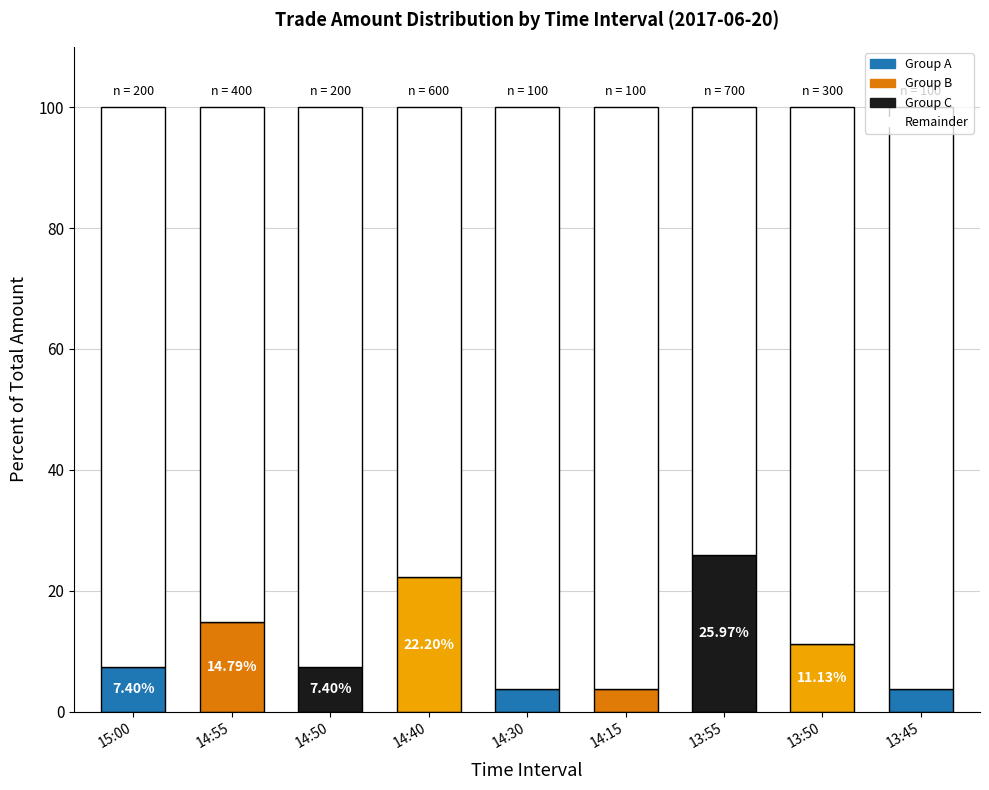

What is the total value across all series at 14:40?

100.0